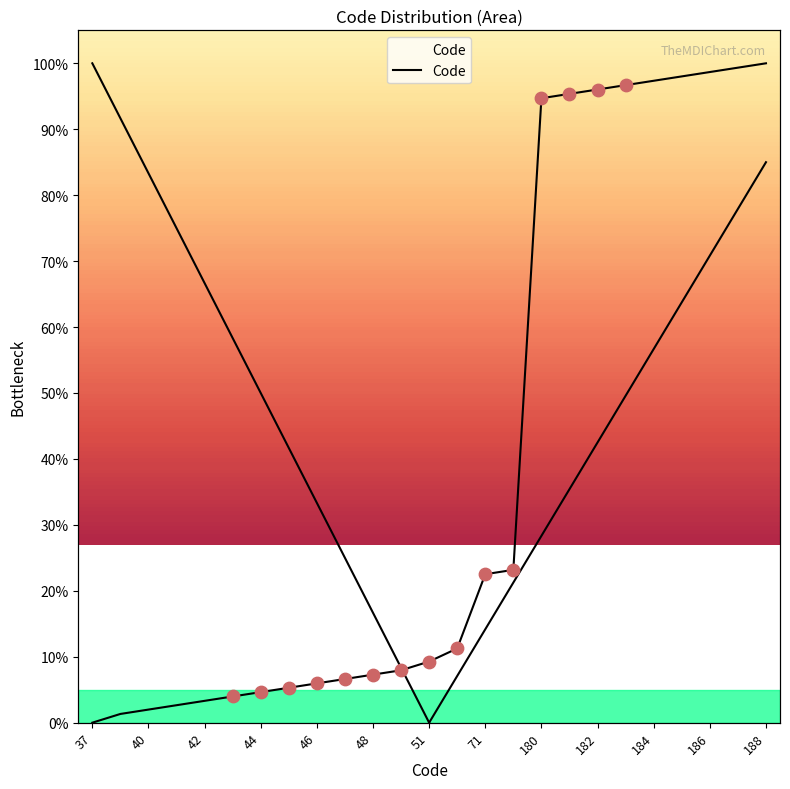

Which has a higher value, 44 or 71?

71